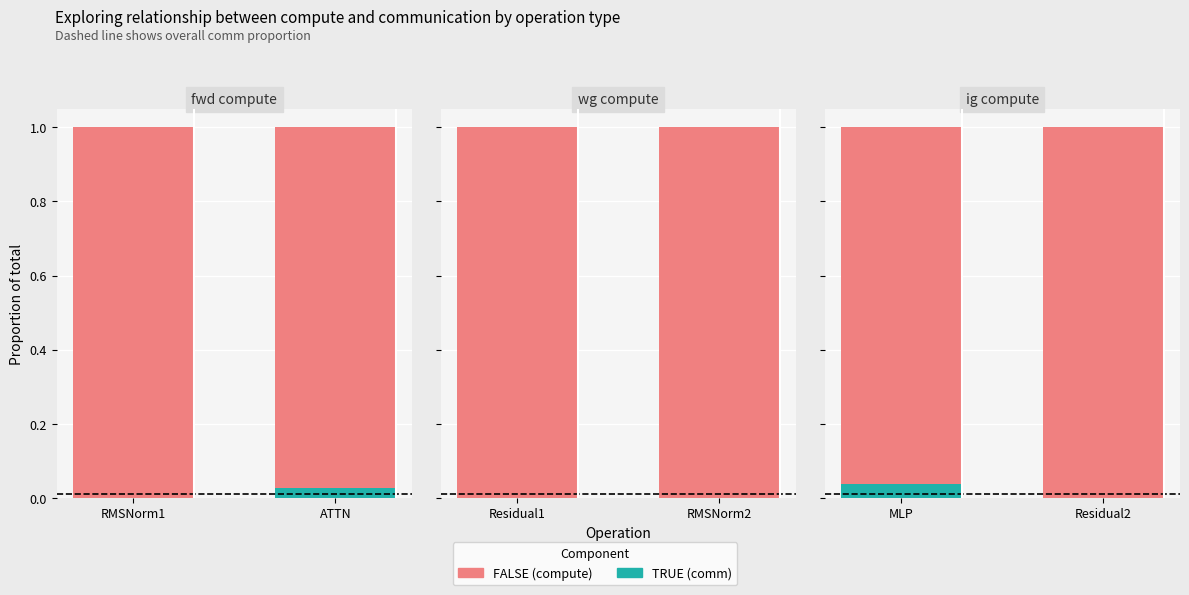

Rank the series by their average value, from highest to lowest.

FALSE, TRUE